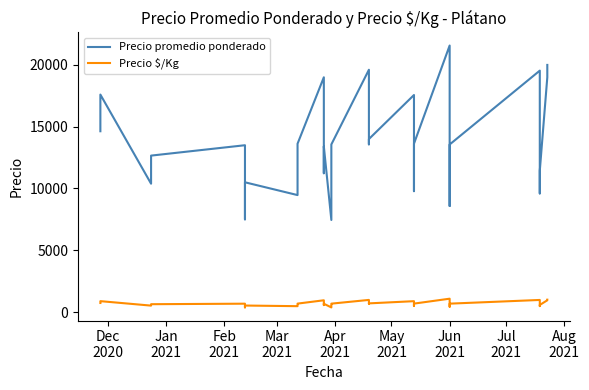

How many values in the Precio $/Kg series are below 633?

20